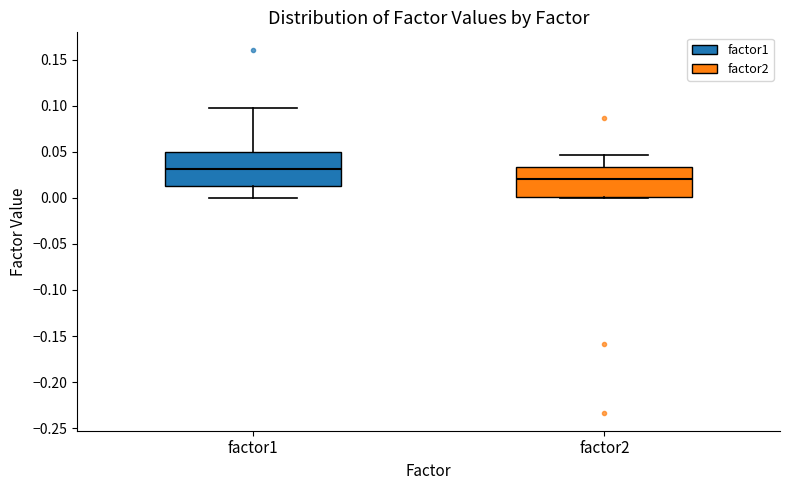

Reading left to right, transcribe this box plot: for each box, give where its median line is, the range the box spans, and where its two whiskers end, as read against the y-axis. The values are not printed on the chart, so give them approximately, as read against the axis.

factor1: median 0.030, box 0.015 to 0.050, whiskers 0.000 to 0.100
factor2: median 0.020, box 0.000 to 0.035, whiskers 0.000 to 0.045